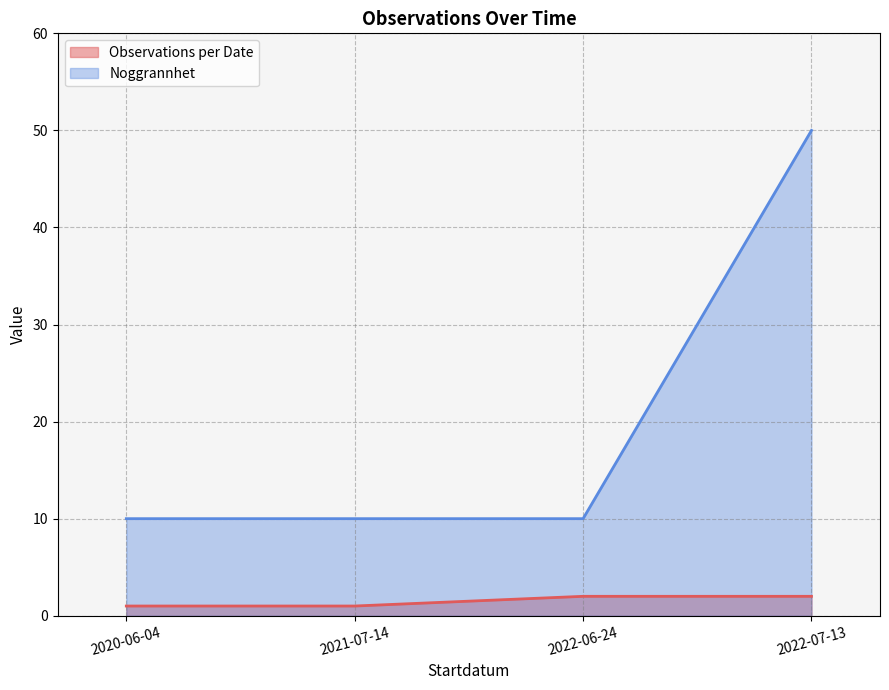

What is the difference between the highest and lowest values at 2022-06-24?

8